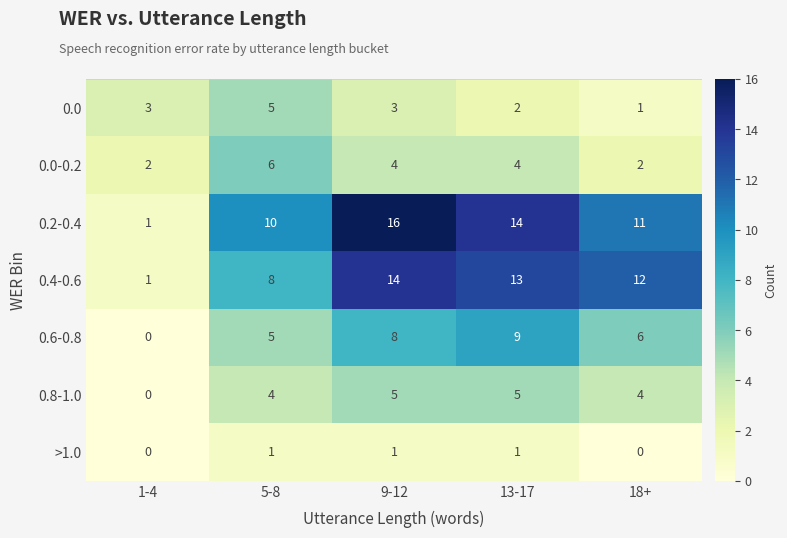

How many values in 0.6-0.8 are above zero?

4